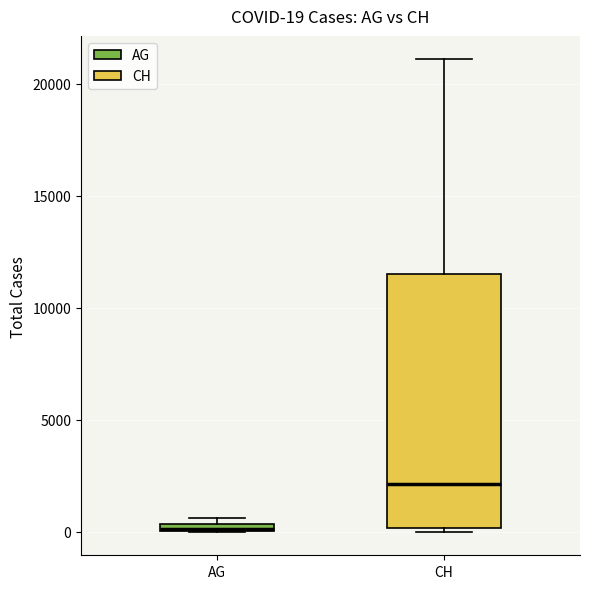

Comparing the boxes themselves (not the whiskers), which one is the tallest?

CH